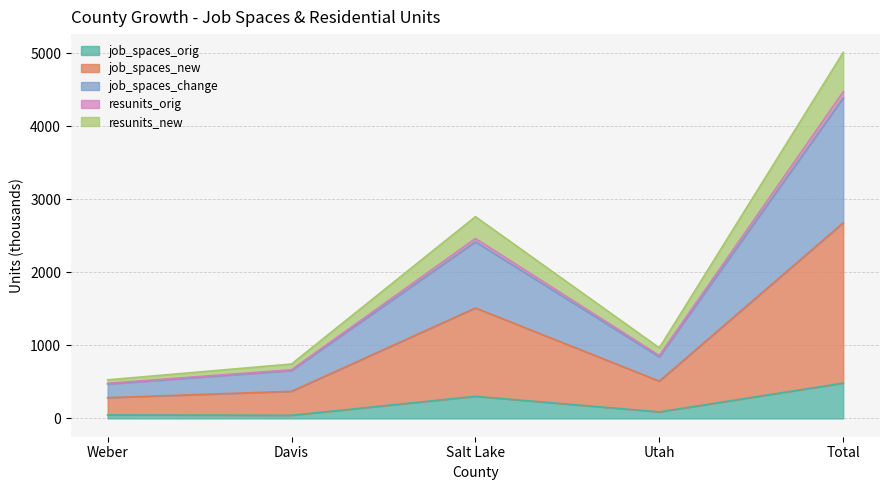

Where is the first local maximum for resunits_new?

Salt Lake